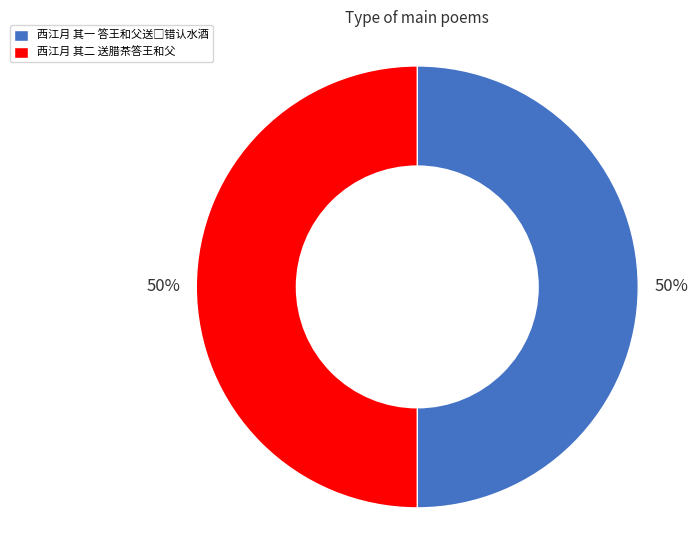

Is it true that 西江月 其二 送腊茶答王和父 is 50% of the pie?

True